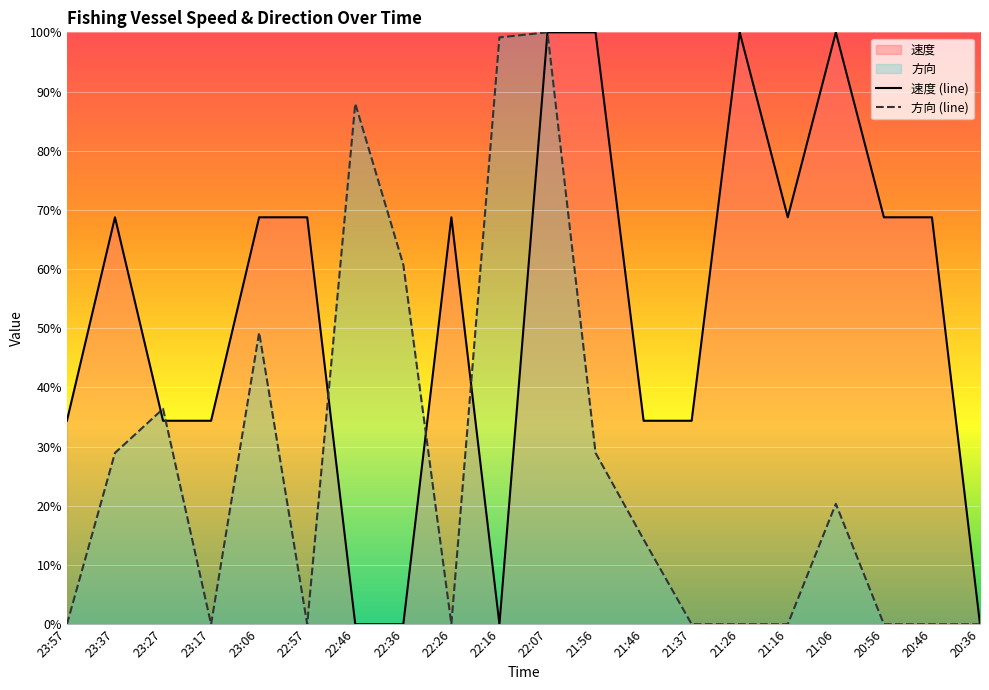

Reading left to right, transcribe all the data shown in this chart.

速度 (line): 34.4	68.8	34.4	34.4	68.8	68.8	0.0	0.0	68.8	0.0	100.0	100.0	34.4	34.4	100.0	68.8	100.0	68.8	68.8	0.0
方向 (line): 0.0	28.9	36.4	0.0	49.3	0.0	88.0	60.7	0.0	99.1	100.0	28.9	14.3	0.0	0.0	0.0	20.3	0.0	0.0	0.0